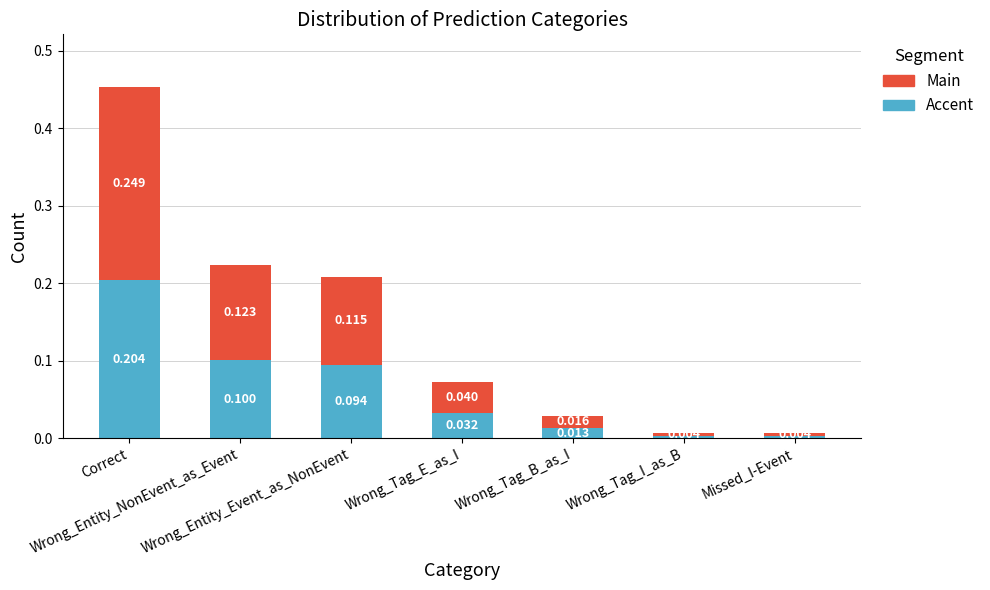

Which series has the widest spread of values?

Main